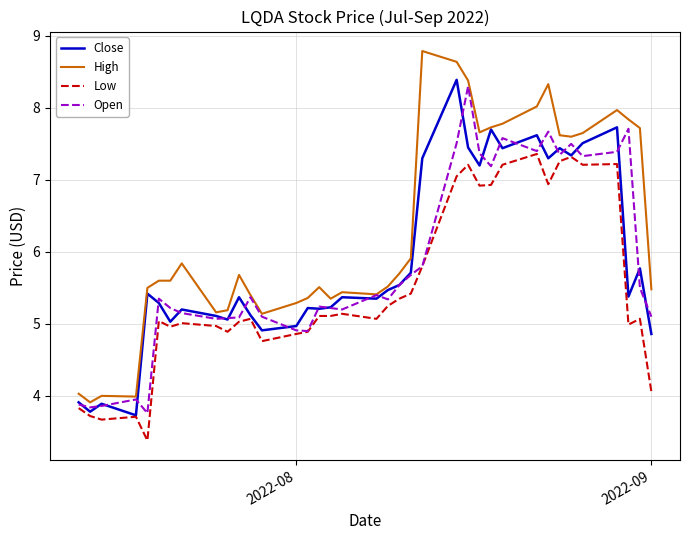

Which series has the largest total across all categories?

High